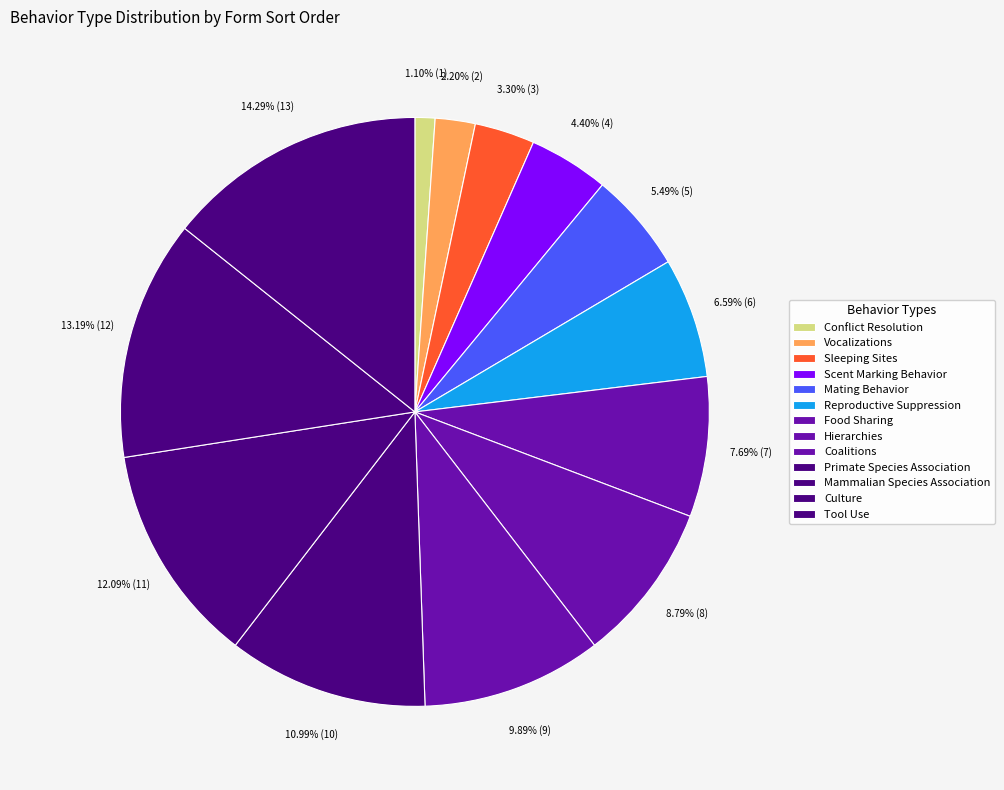

The Hierarchies slice represents 20% of the pie. True or false?

False